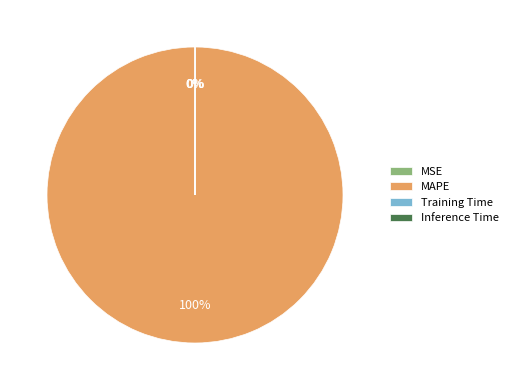

Is it true that MAPE is 100% of the pie?

True